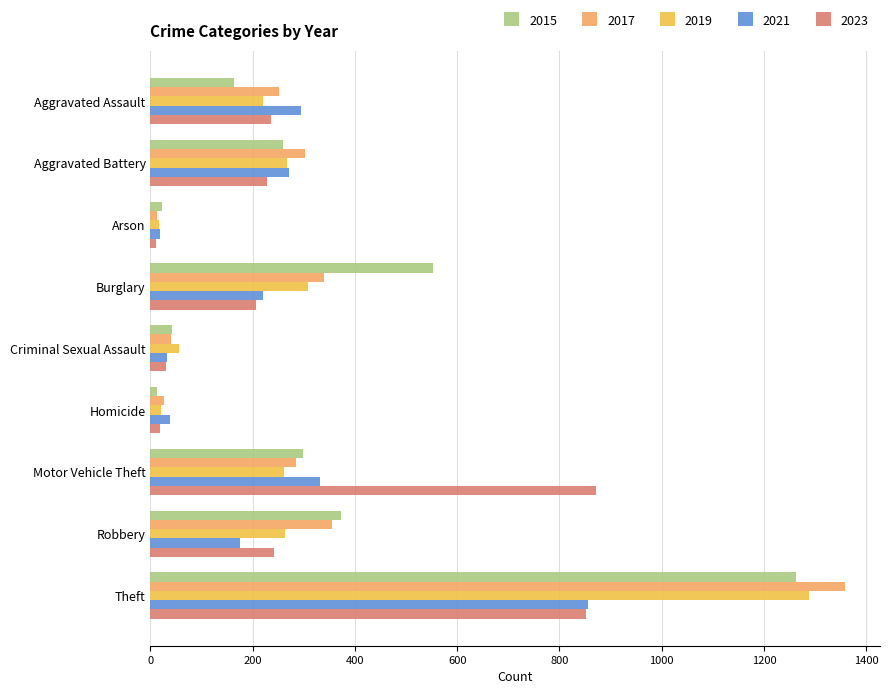

At which category is the sum across all series the highest?

Theft